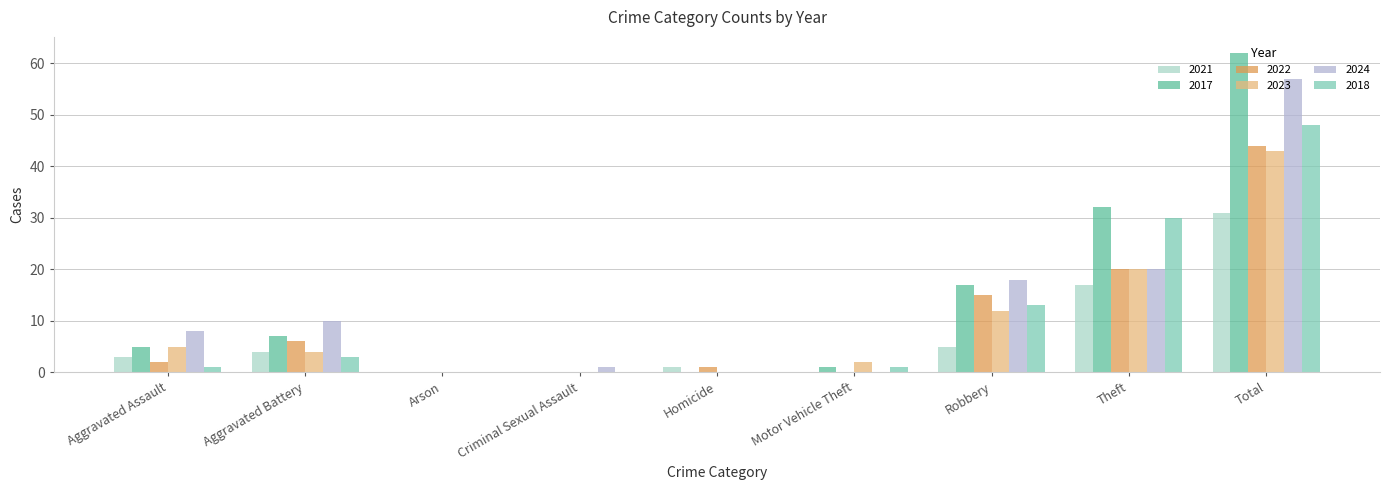

At how many categories does at least one series exceed 37?

1